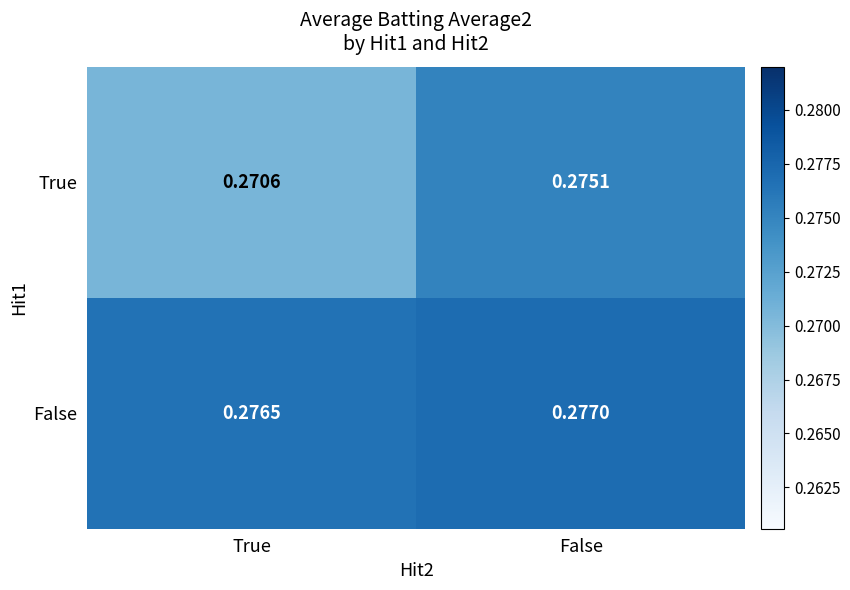

List the series in order of their peak value, highest first.

False, True